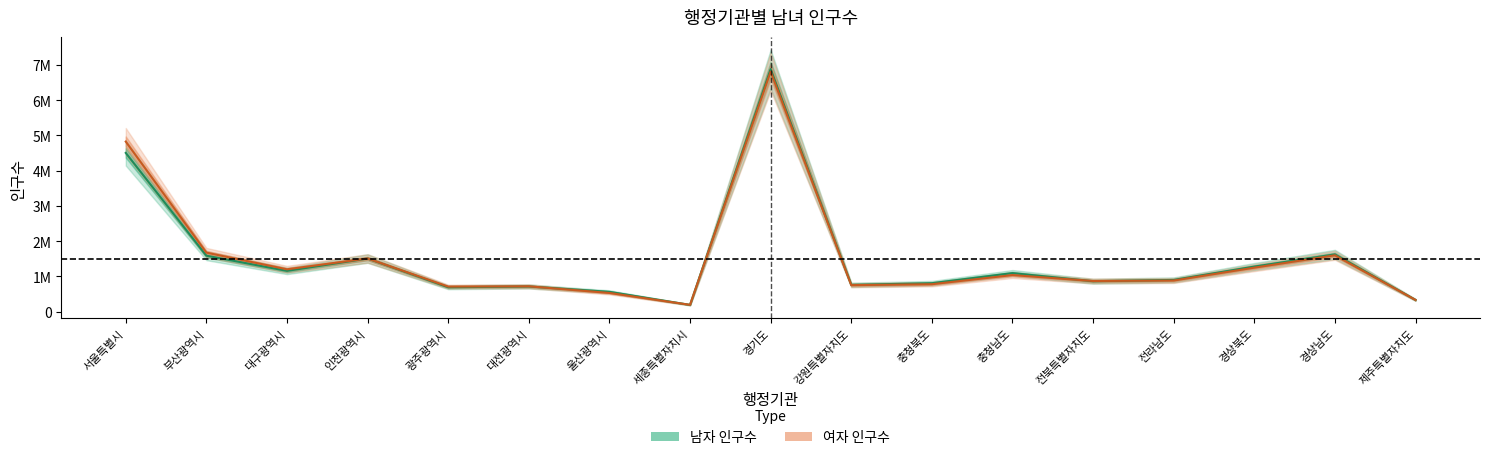

At which category is the sum across all series the highest?

경기도